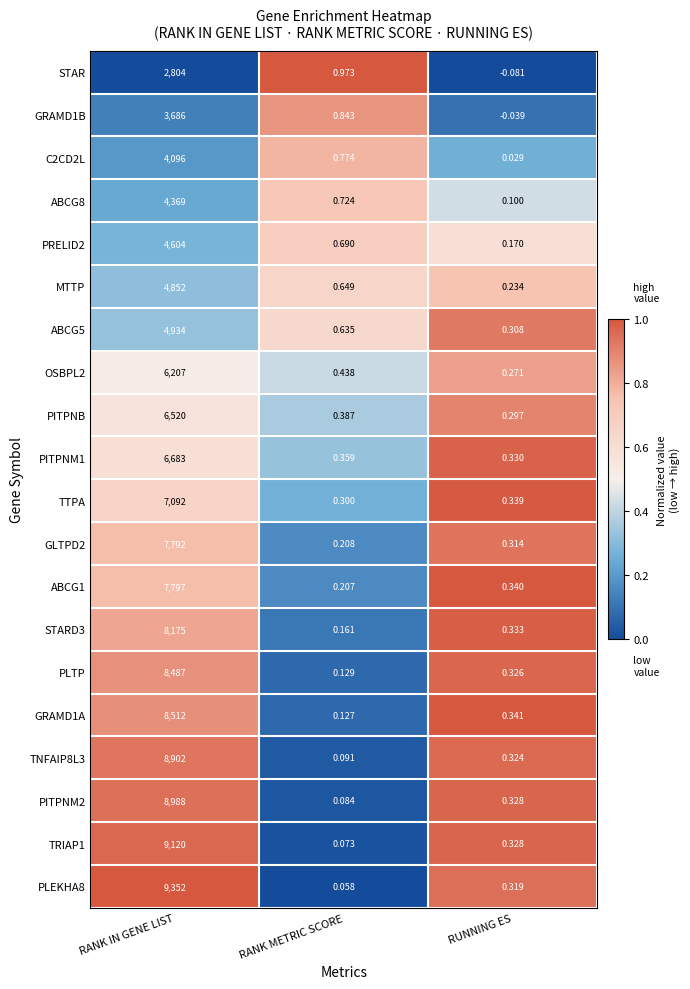

At which label does TRIAP1 reach its minimum?

RANK METRIC SCORE